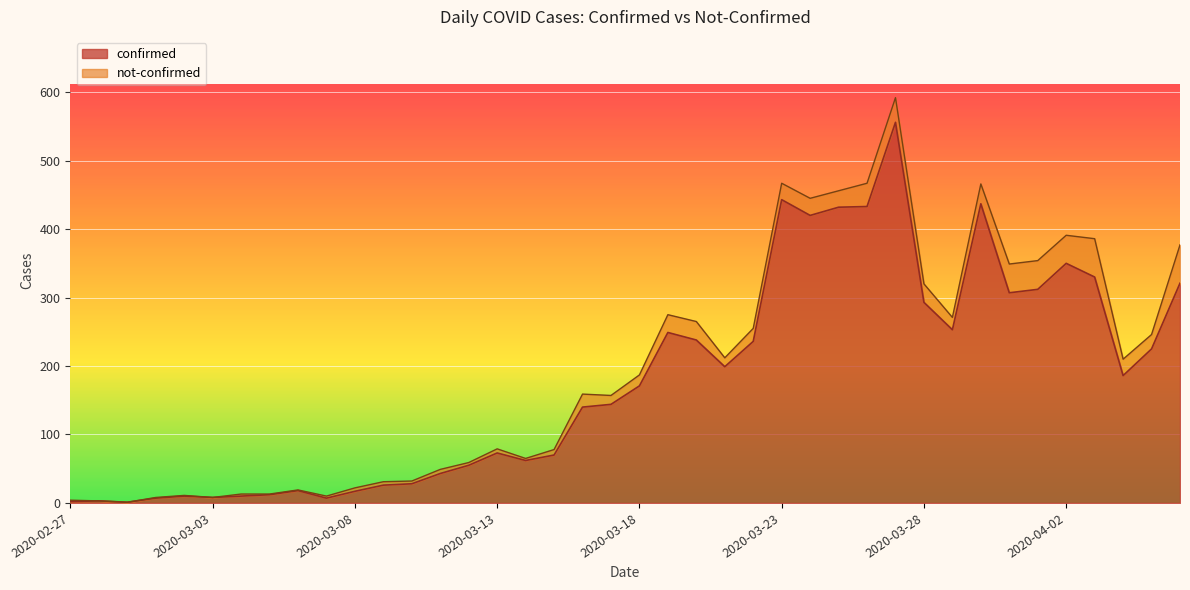

What is the sum of the values at 2020-03-20 and 2020-03-29?

491